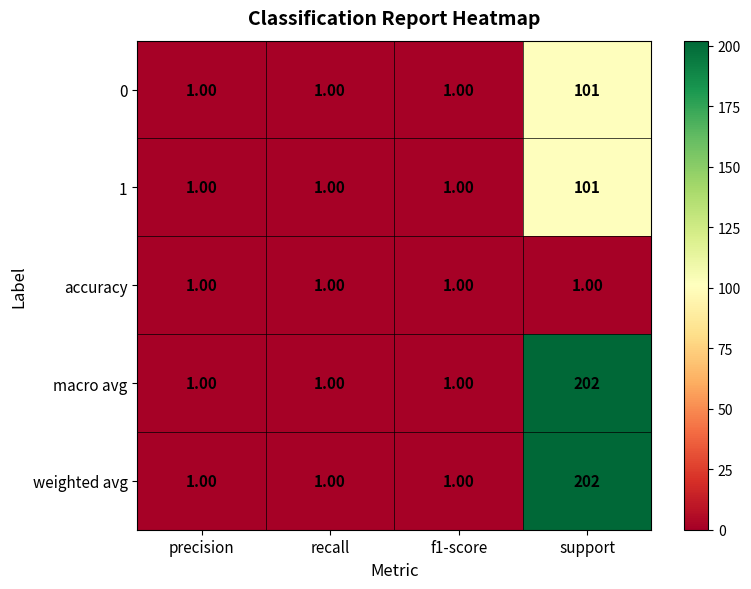

What is the sum of all macro avg values?

205